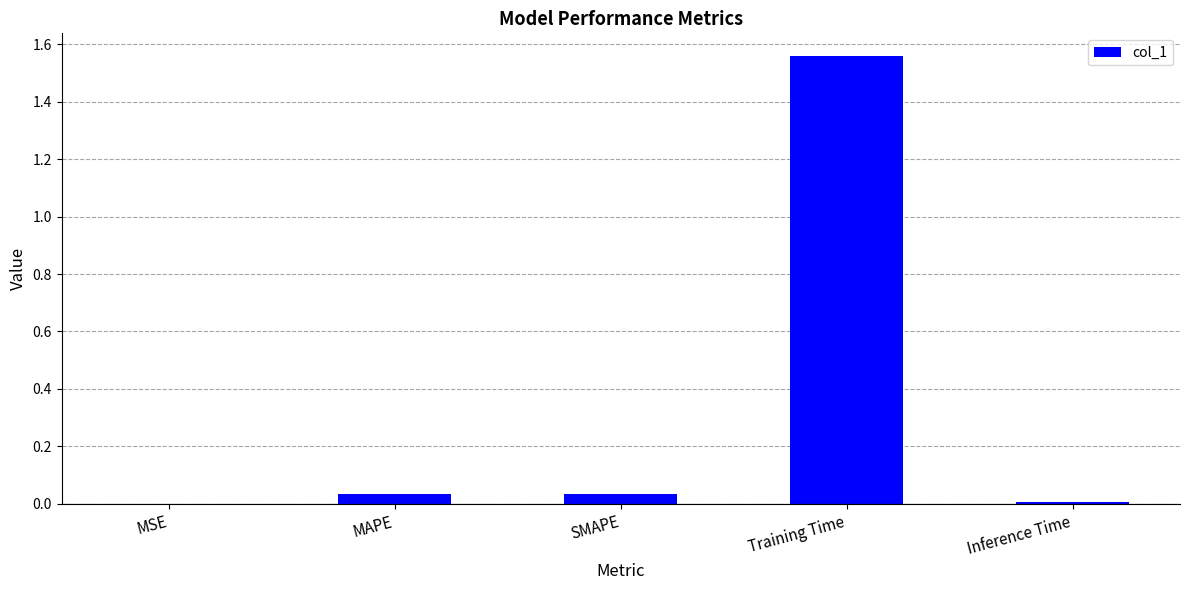

Which label corresponds to the largest value in the chart?

Training Time